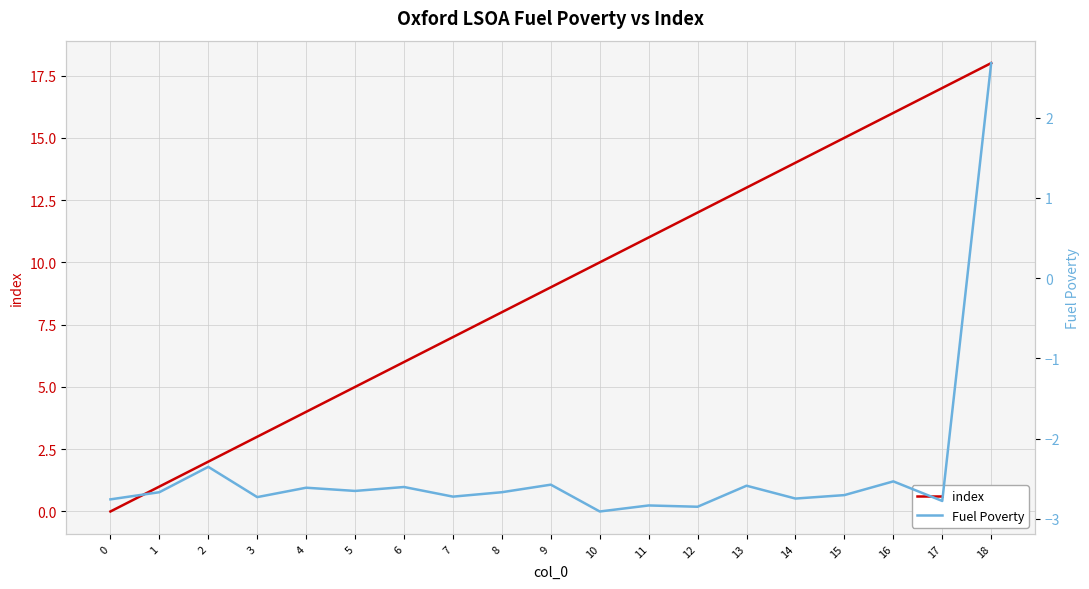

True or false: Fuel Poverty has more than 0 interior local peaks.

True